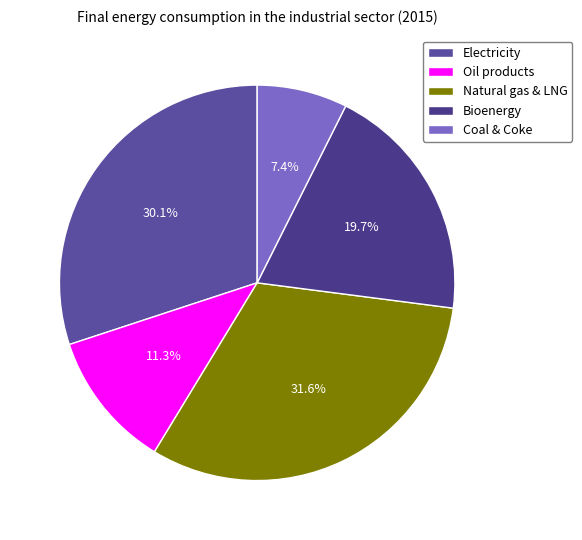

Rank the categories by value from lowest to highest.

Coal & Coke, Oil products, Bioenergy, Electricity, Natural gas & LNG